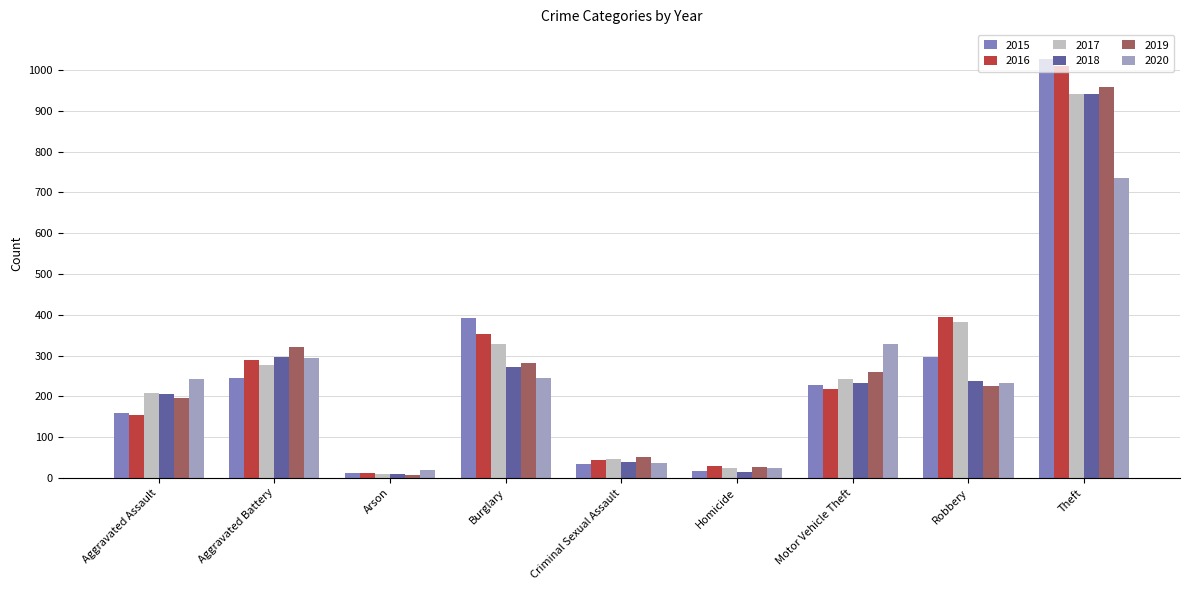

What are all the series names shown in the legend?

2015, 2016, 2017, 2018, 2019, 2020